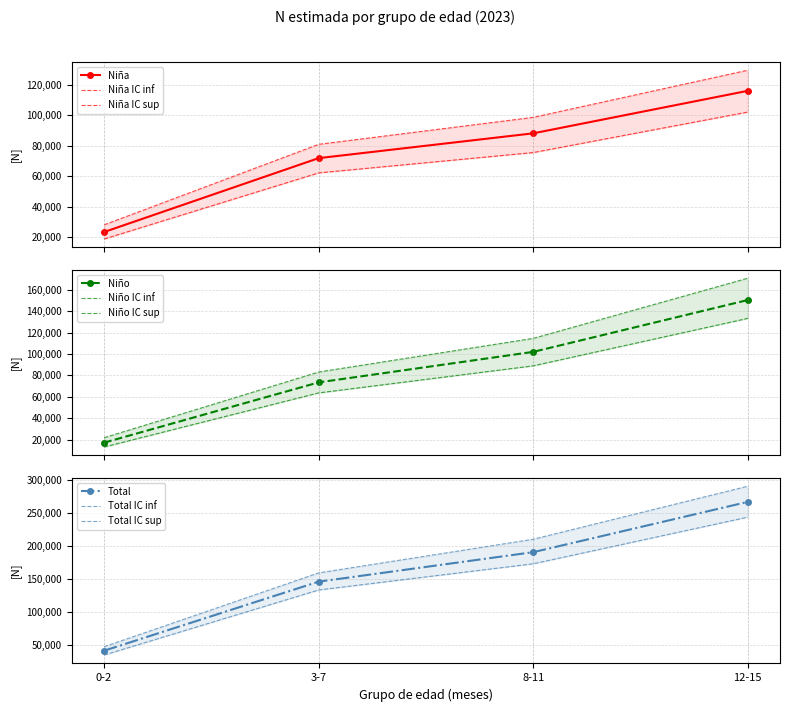

Read the Niño value at 8-11, to the nearest 50.

101950